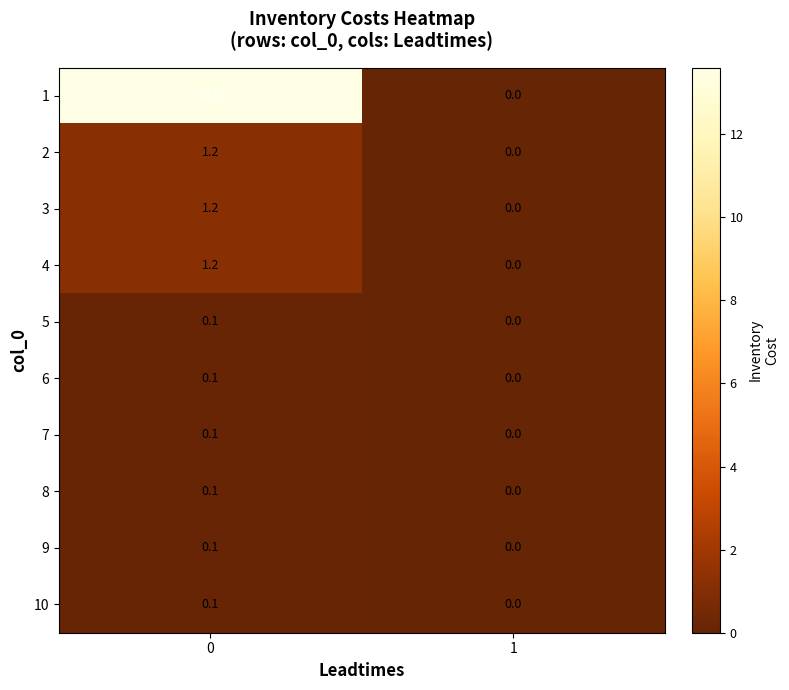

True or false: 4 has a value of 1.2 at 0.

True